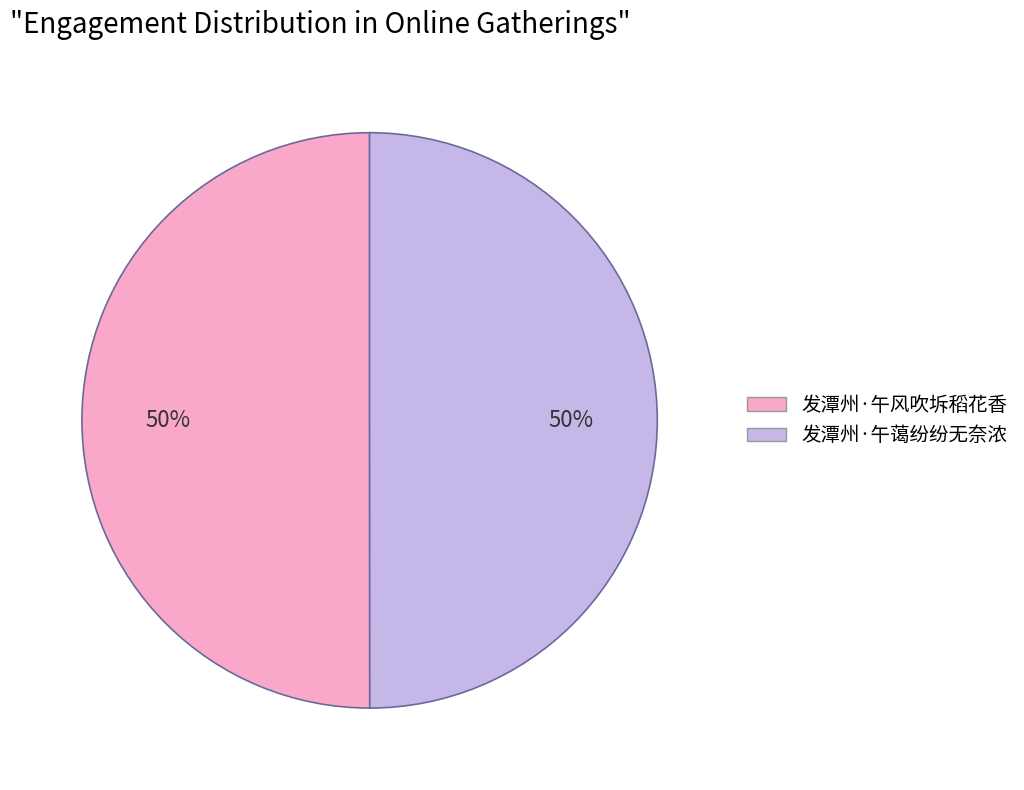

To the nearest percent, what is the combined percentage of 发潭州·午蔼纷纷无奈浓 and 发潭州·午风吹坼稻花香?

100%